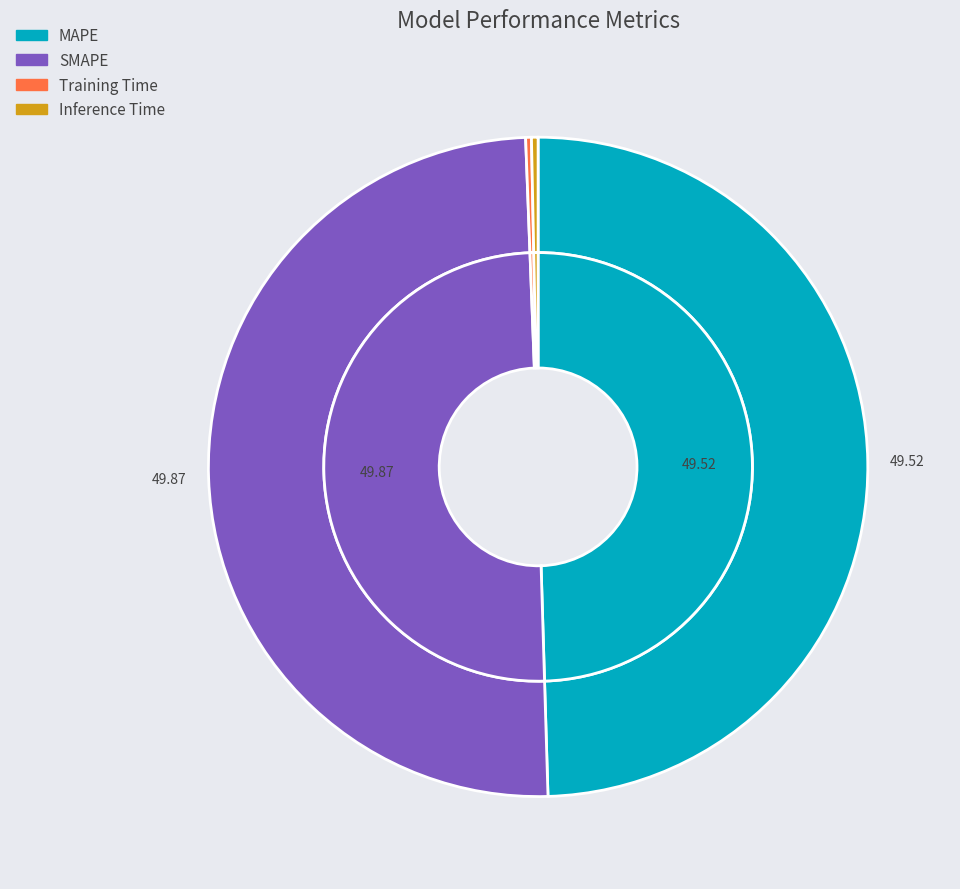

To the nearest percent, what percentage of the pie is MAPE?

50%